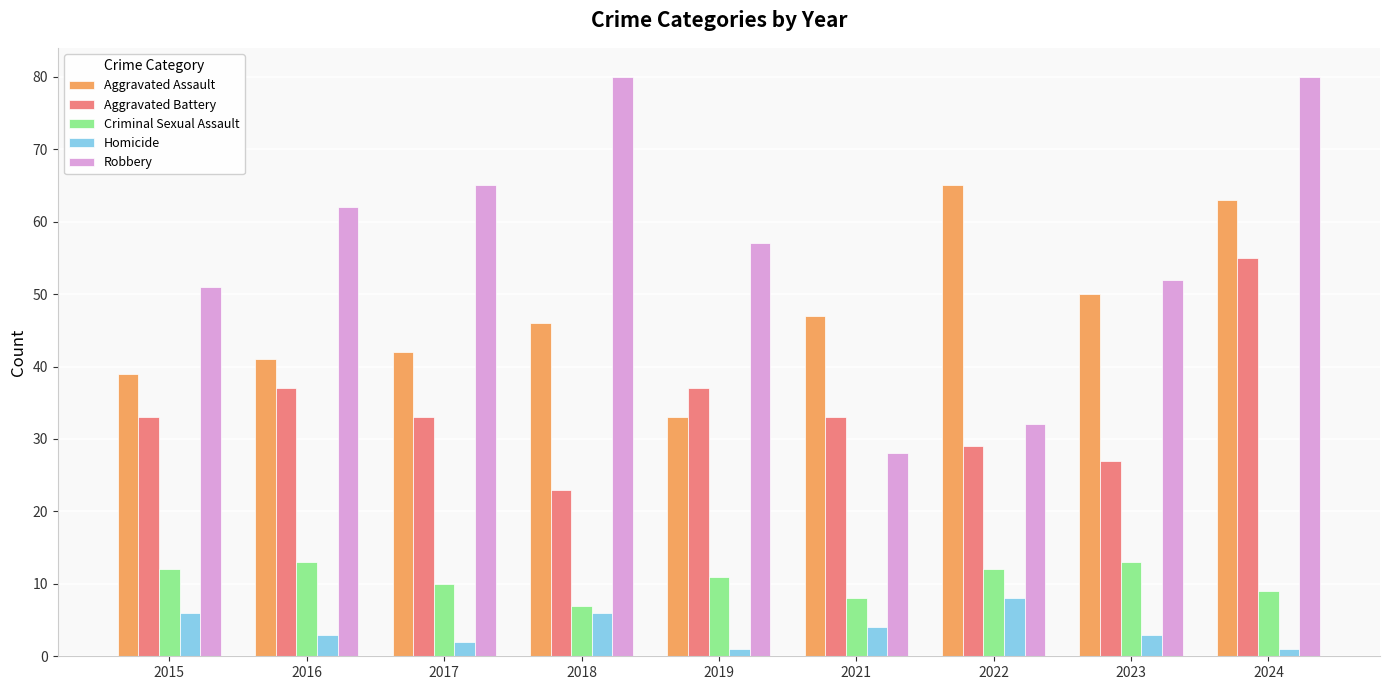

Which series has the widest spread of values?

Robbery